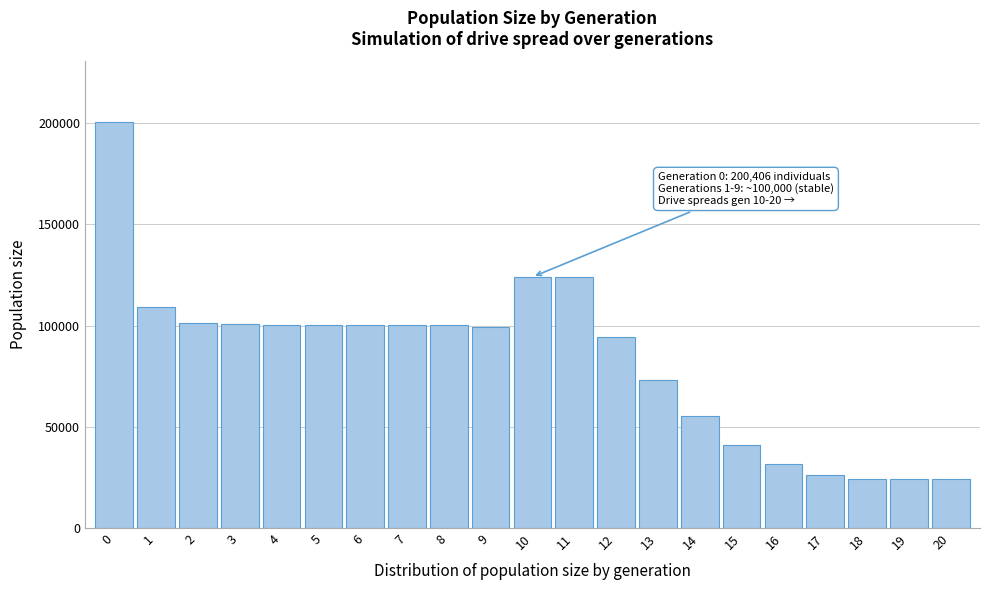

What is the smallest value displayed?

24000